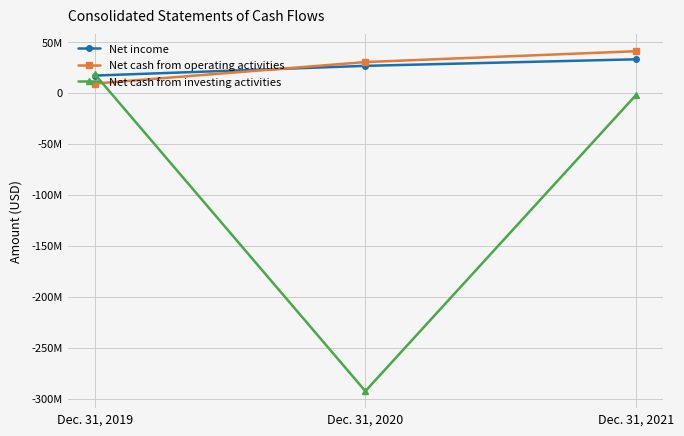

What are all the series names shown in the legend?

Net income, Net cash from operating activities, Net cash from investing activities